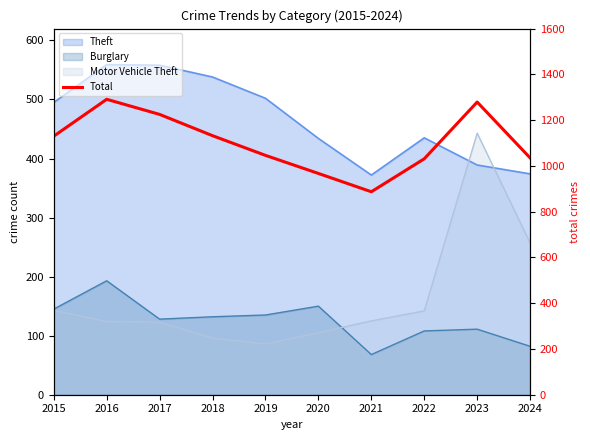

Which label corresponds to the smallest value in the chart?

2021